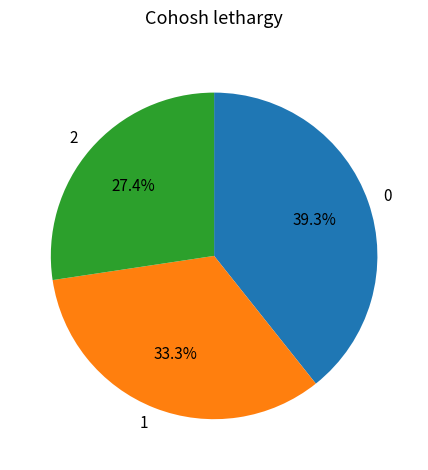

What is the smallest slice in the pie chart?

2